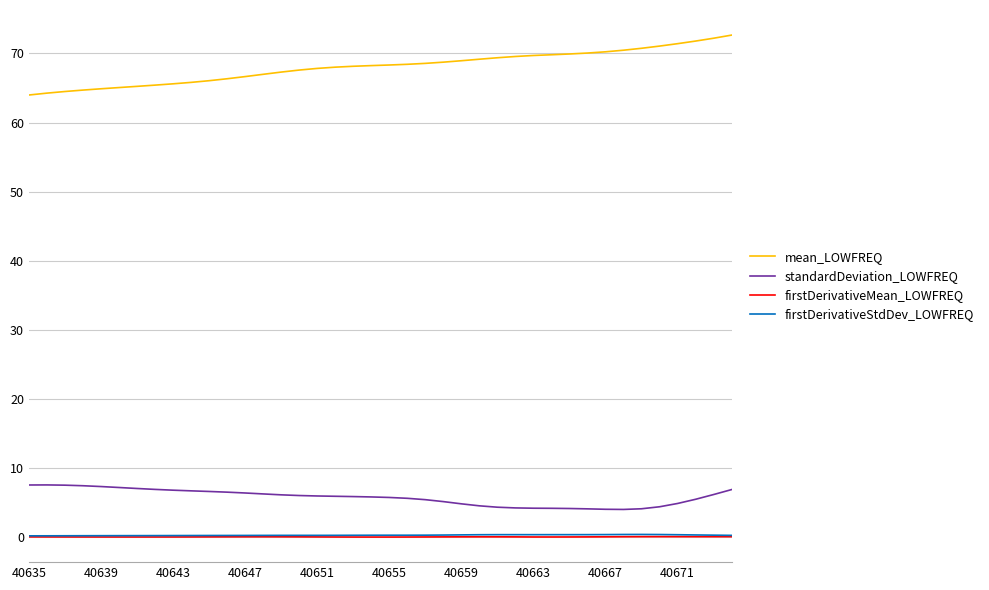

True or false: standardDeviation_LOWFREQ and firstDerivativeMean_LOWFREQ cross at least once.

False